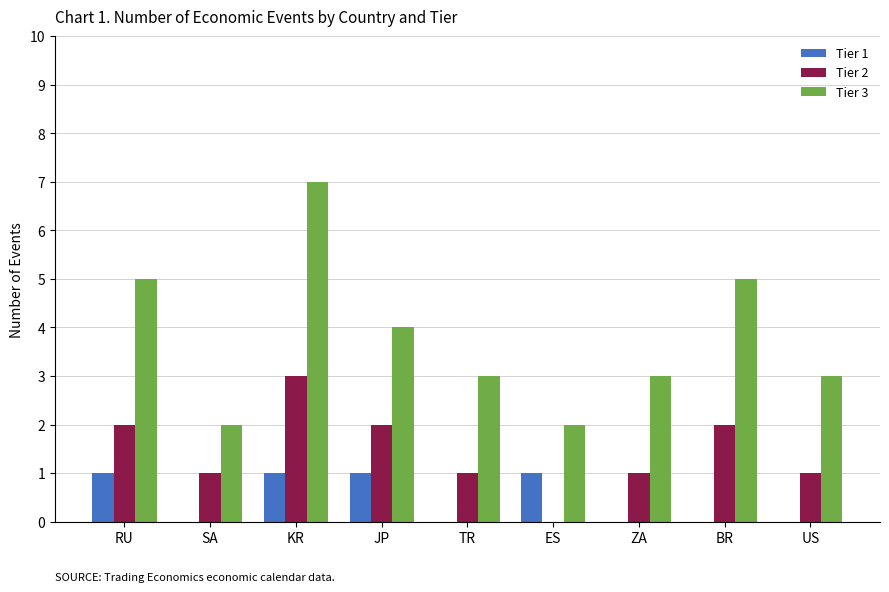

Which label corresponds to the largest value in the chart?

KR